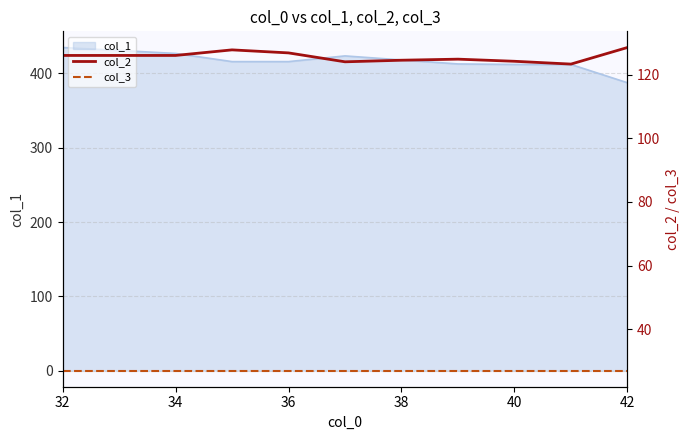

Which category has the lowest value in the col_1 series?

42